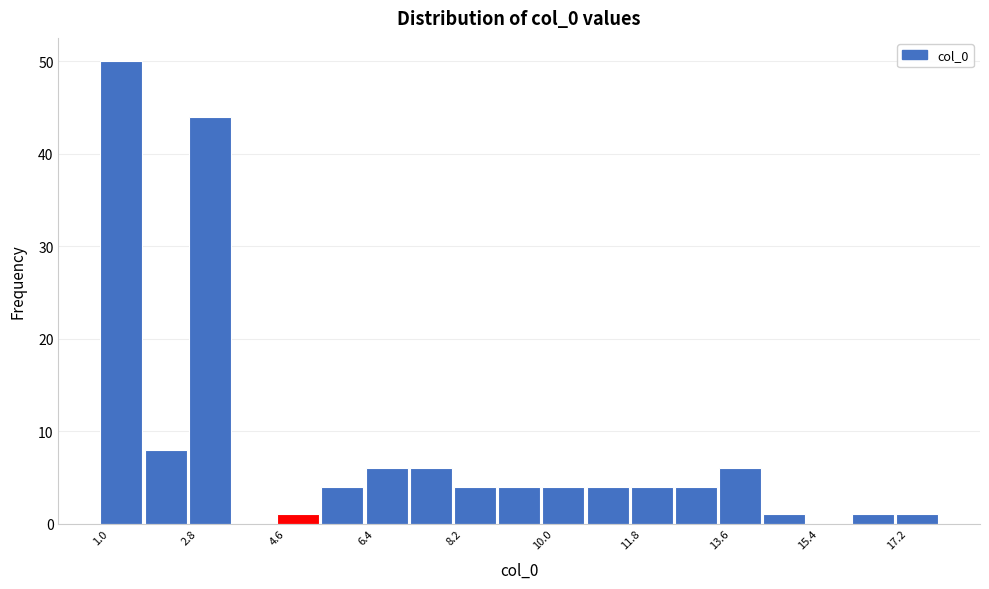

Over which range of the x-axis is the bar tallest?

1.0 to 2.0